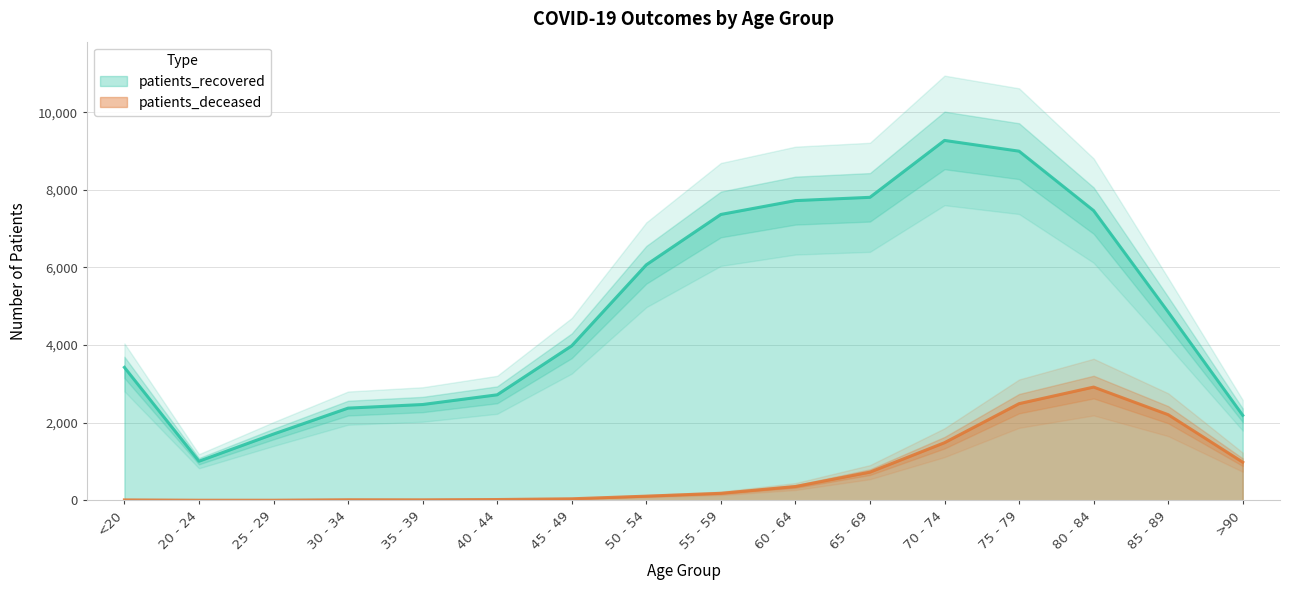

What is the difference between the maximum and minimum values in the patients_recovered series?

8265